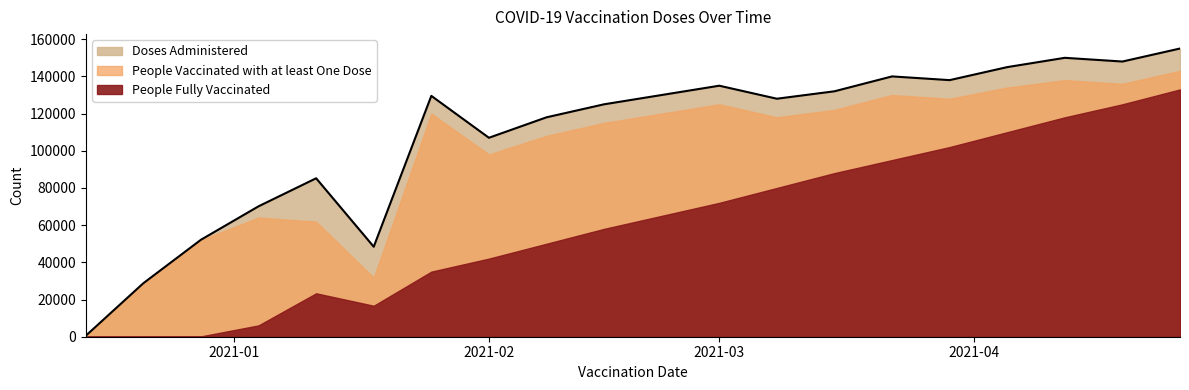

The People Fully Vaccinated series shows 65000 at 2021-02-22. True or false?

True